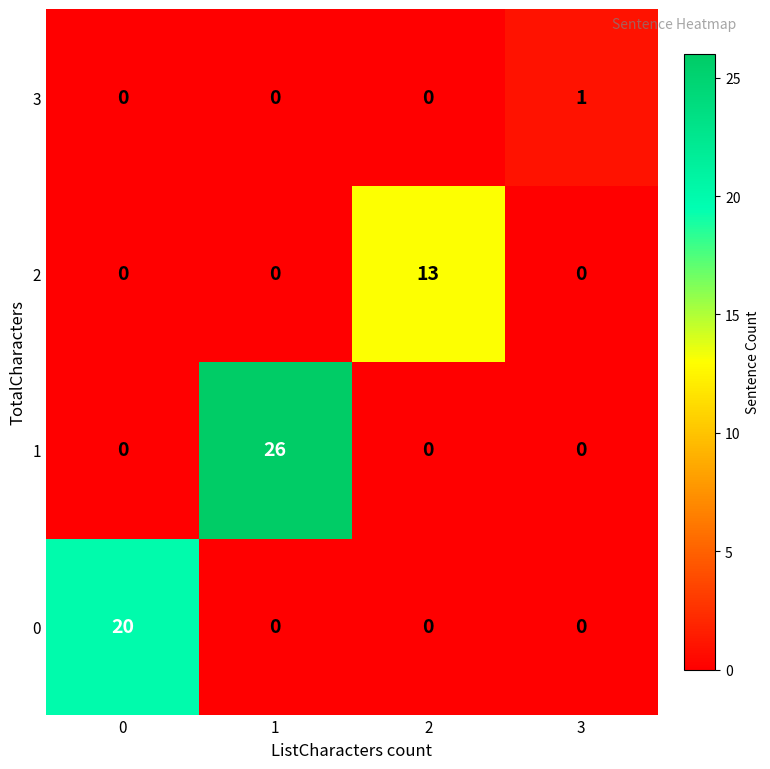

The value of 3 at 1 is 1. True or false?

False